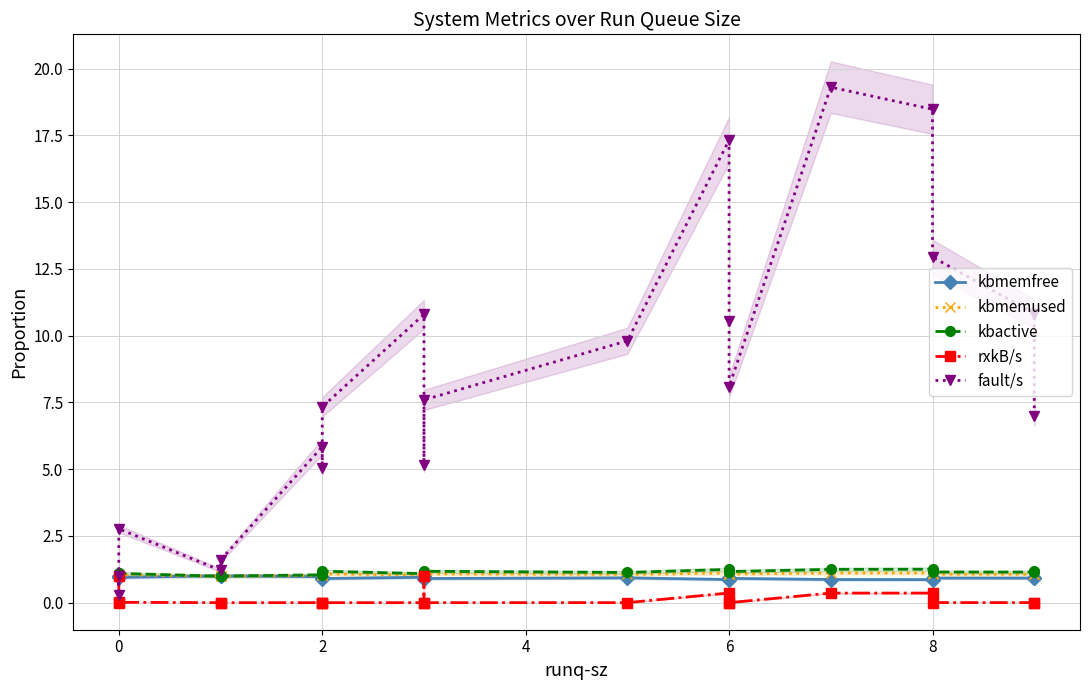

Reading right to left, what are all the values shown in this chart?

kbmemfree: 0.9	0.9	0.9	0.9	0.9	0.9	0.9	0.9	0.9	0.9	1.0	1.0	0.9	0.9	1.0	1.0	1.0	0.9	0.9	1.0
kbmemused: 1.1	1.1	1.1	1.1	1.1	1.1	1.1	1.1	1.1	1.1	1.0	1.0	1.1	1.0	1.0	1.0	1.0	1.0	1.0	1.0
kbactive: 1.2	1.1	1.1	1.3	1.2	1.2	1.1	1.2	1.1	1.2	1.0	1.1	1.2	1.1	1.0	1.0	1.0	1.1	1.1	1.0
rxkB/s: 0.0	0.0	0.0	0.4	0.4	0.0	0.0	0.4	0.0	0.0	1.0	0.0	0.0	0.0	0.0	0.0	0.0	0.0	0.0	1.0
fault/s: 7.0	10.8	12.9	18.5	19.3	8.1	10.6	17.3	9.8	7.6	5.2	10.8	7.3	5.0	5.8	1.6	1.2	2.8	0.3	1.0